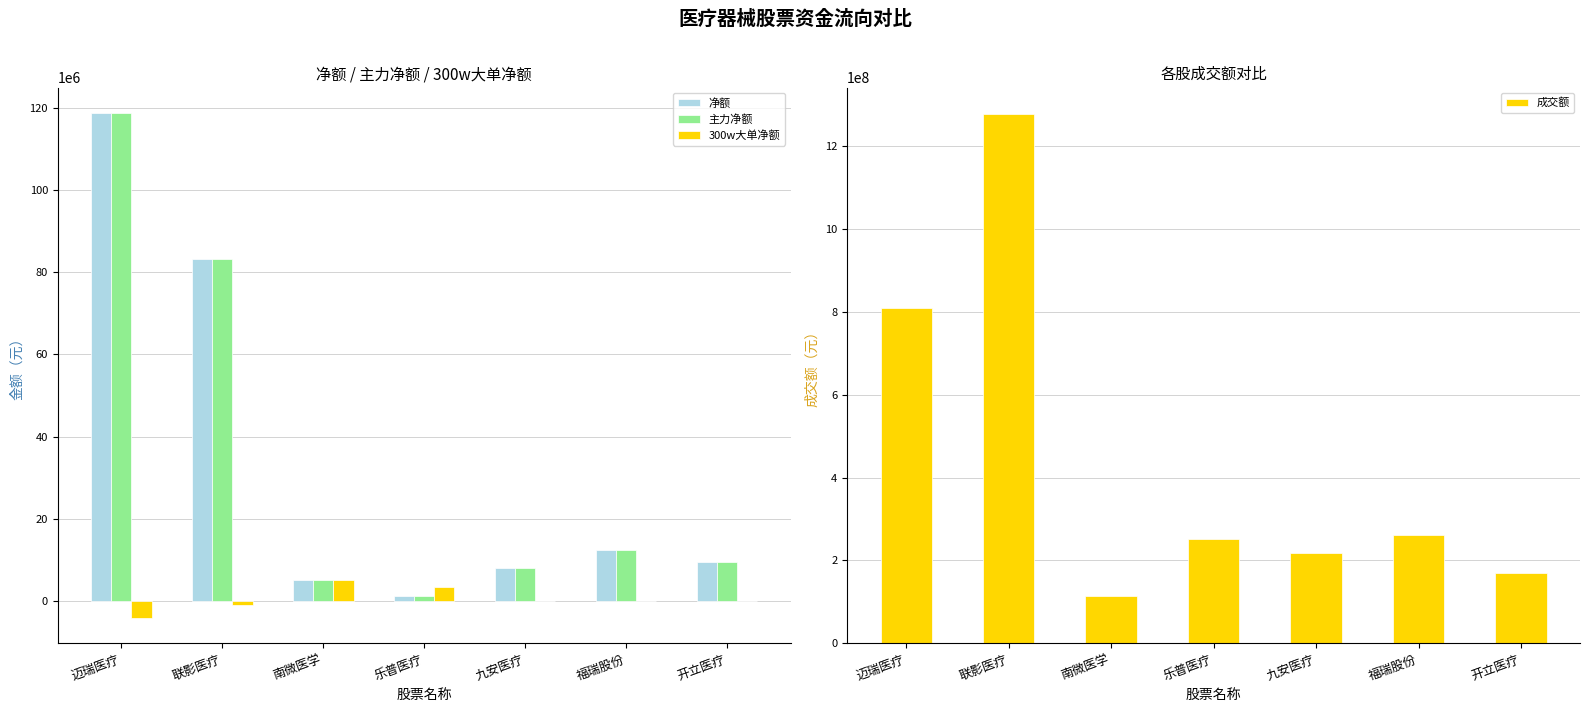

Reading left to right, what are all the values shown in this chart?

净额: 迈瑞医疗=118805294	联影医疗=83136431	南微医学=4964625	乐普医疗=1162561	九安医疗=8063598	福瑞股份=12386833	开立医疗=9434392
主力净额: 迈瑞医疗=118805294	联影医疗=83136431	南微医学=4964625	乐普医疗=1162561	九安医疗=8063598	福瑞股份=12386833	开立医疗=9434392
300w大单净额: 迈瑞医疗=-4211739	联影医疗=-893886	南微医学=5043690	乐普医疗=3484000	九安医疗=0	福瑞股份=0	开立医疗=0
成交额: 迈瑞医疗=807884788	联影医疗=1276359353	南微医学=114760545	乐普医疗=251786617	九安医疗=217504838	福瑞股份=262254243	开立医疗=170232451